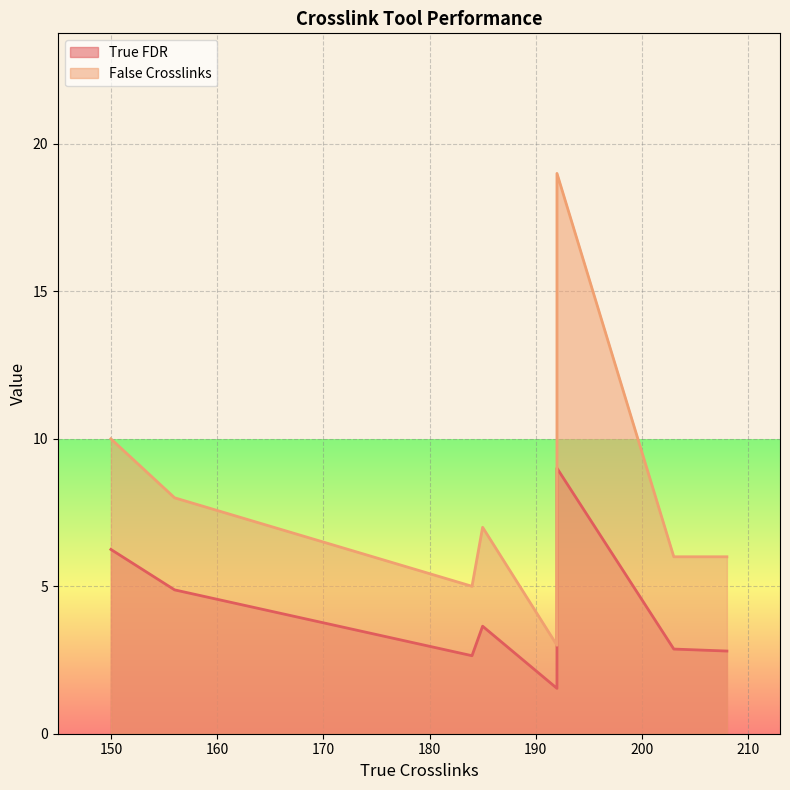

What is the approximate value of True FDR at 192?

9.0